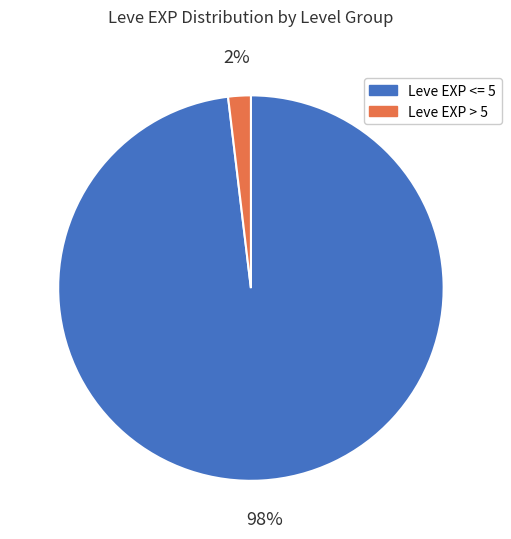

Count the number of slices in the pie.

2